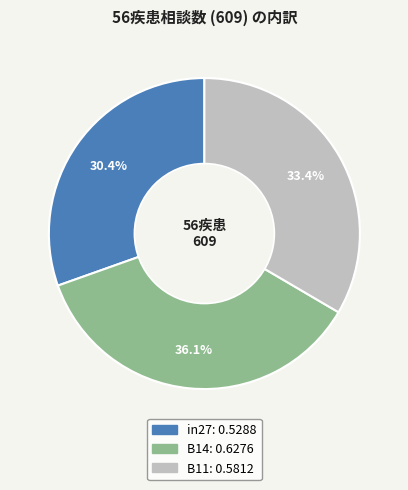

Between in27 and B11, which is larger?

B11